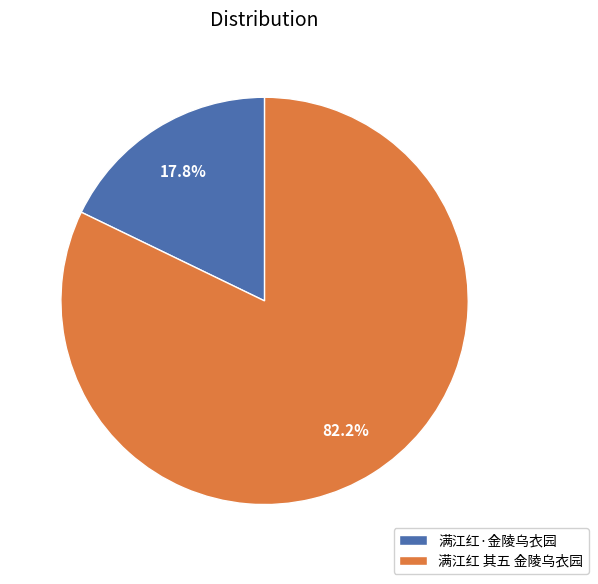

To the nearest percent, what is the average slice percentage?

50%